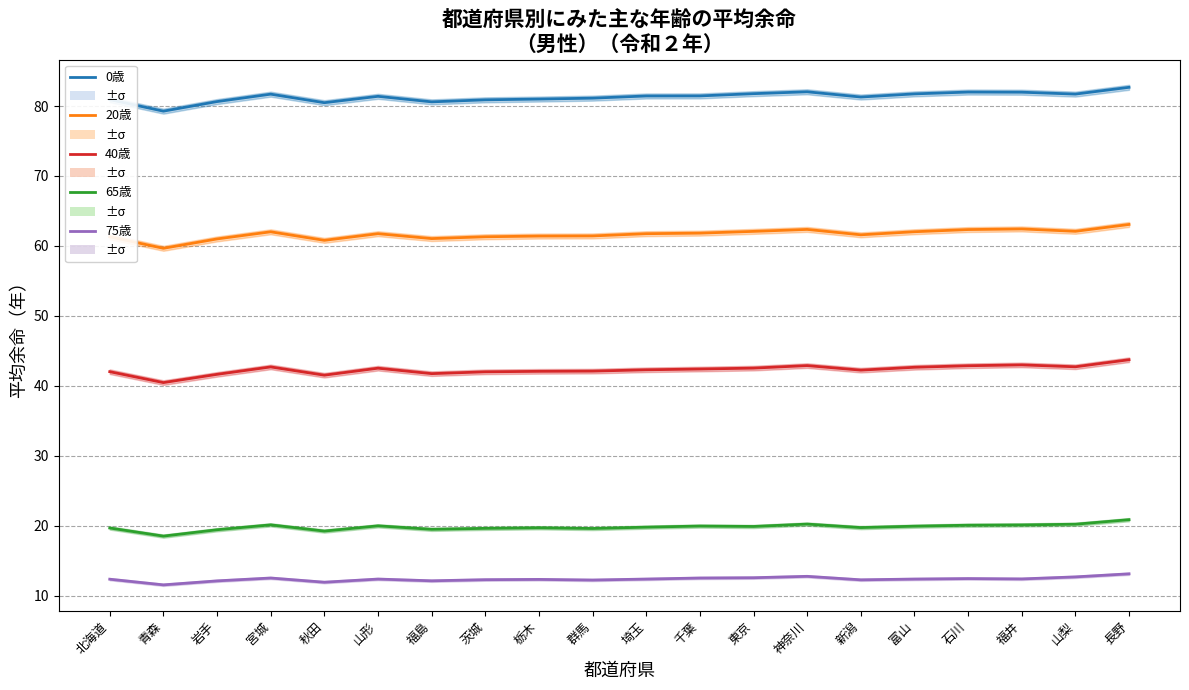

At which category does the chart reach its minimum across all series?

青森